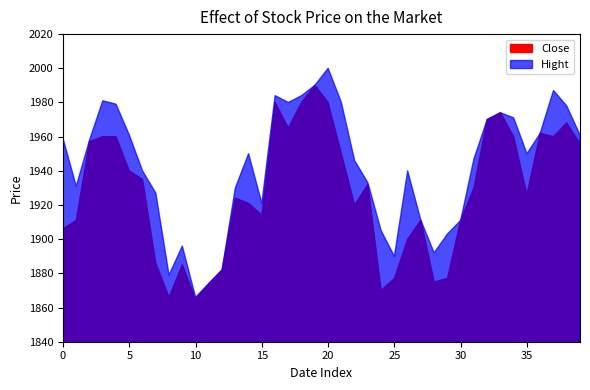

Between 26 and 38, which series saw the biggest shift?

Close